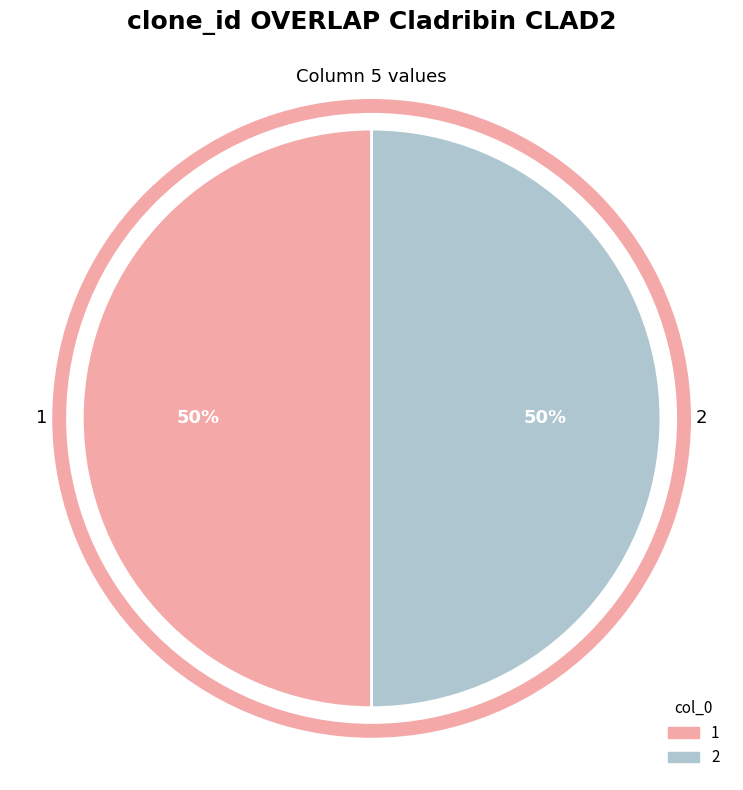

Is the sum of 2 and 1 greater than half?

Yes